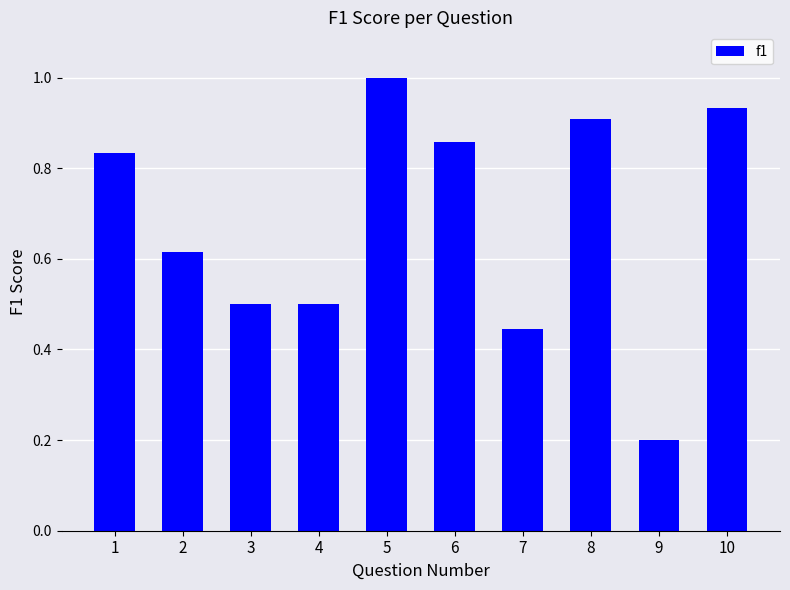

Where is the data nearest to the value 0?

9